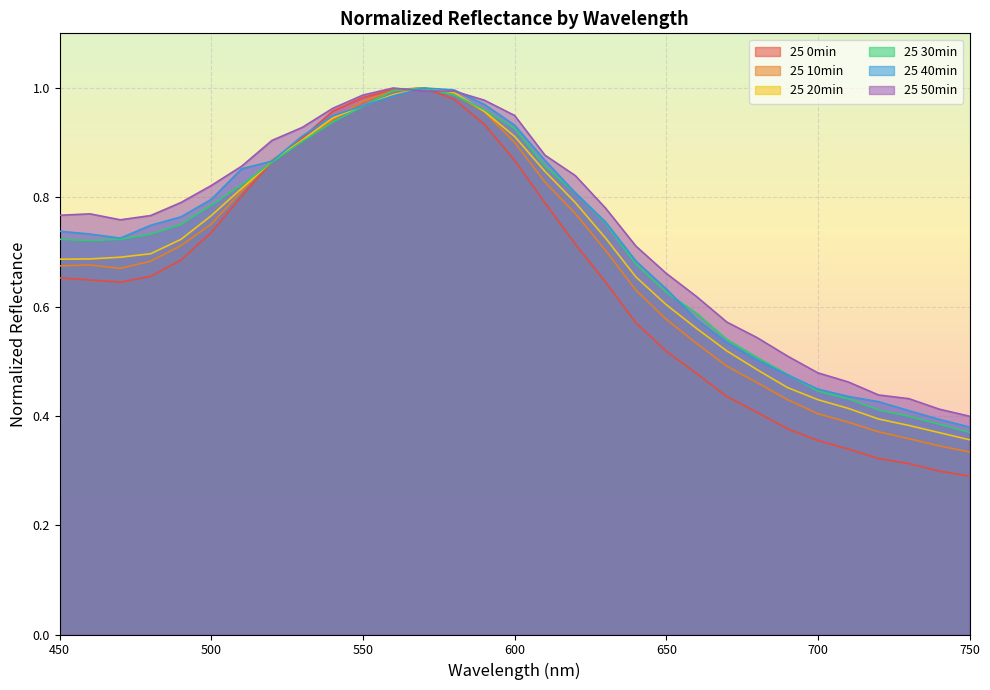

What is the value of the 25 30min point at the 15th from the left?

1.0